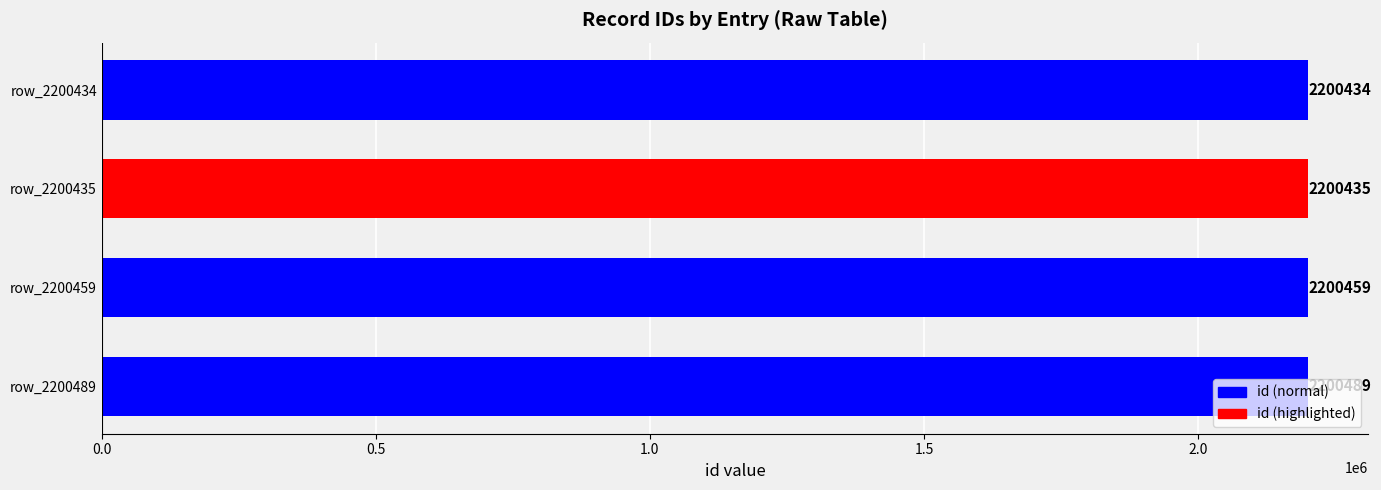

How many series are shown in this chart?

1